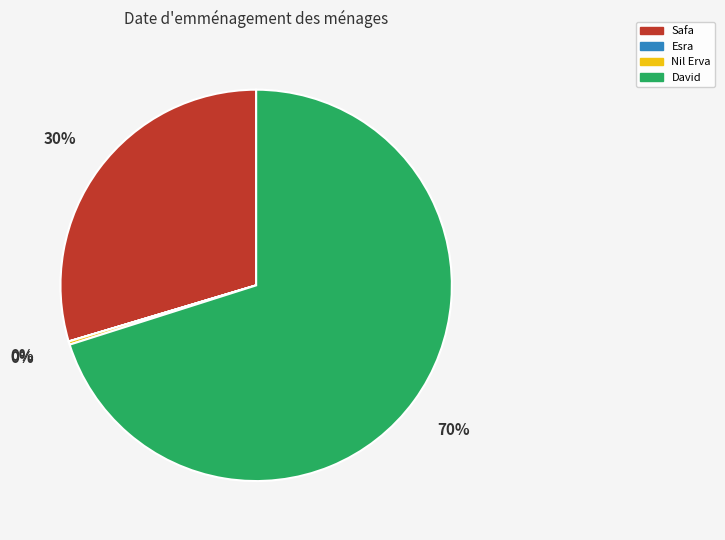

To the nearest percent, what is the difference between the largest and smallest slice percentages?

70%